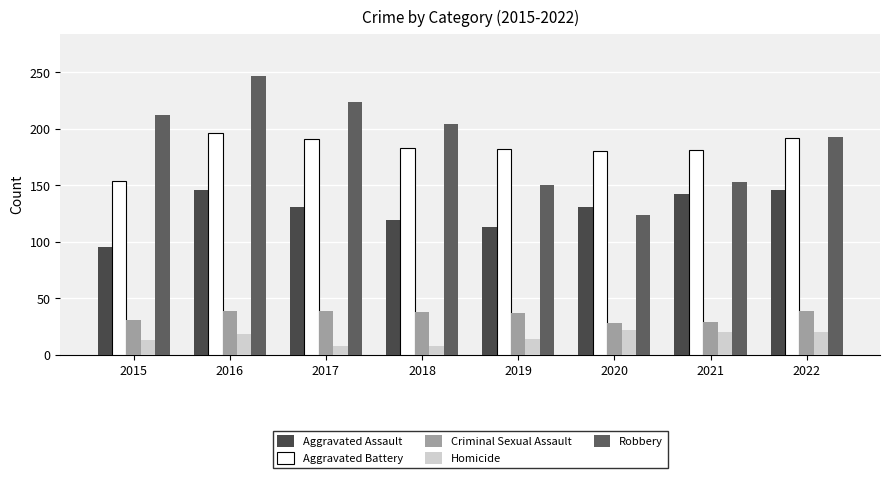

At how many categories does at least one series exceed 137?

8